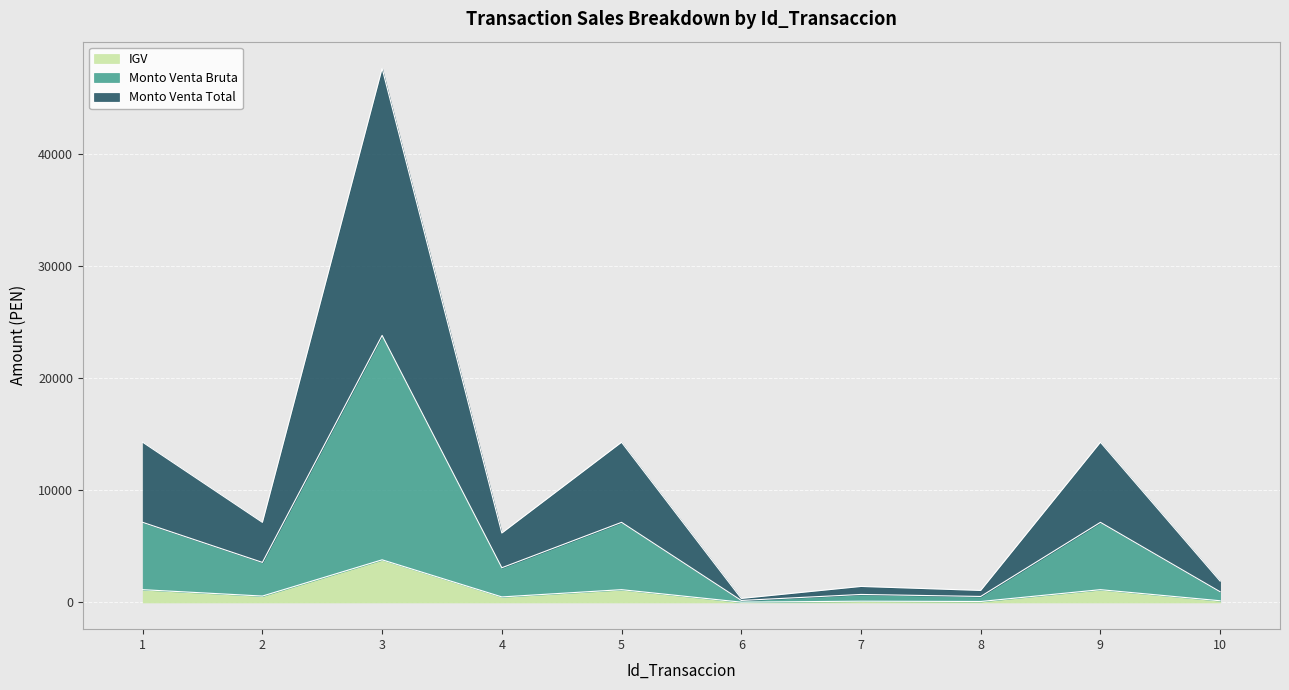

True or false: Monto Venta Bruta has more than 0 points higher than both neighbors.

True